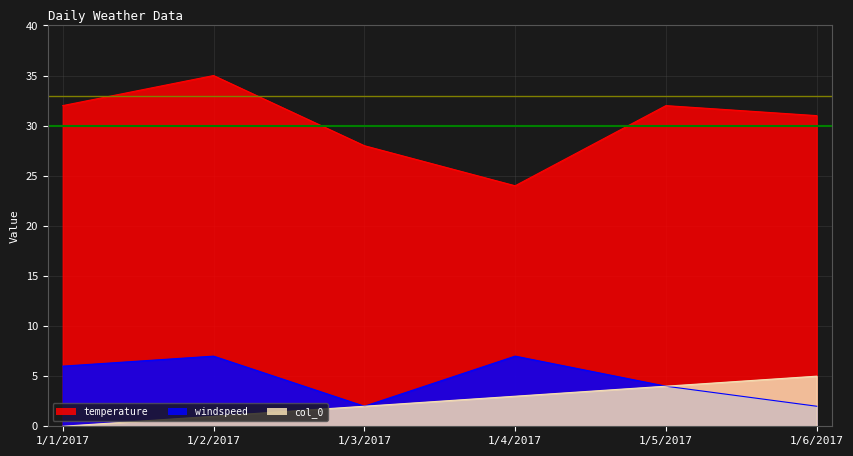

What is the sum of all col_0 values?

15